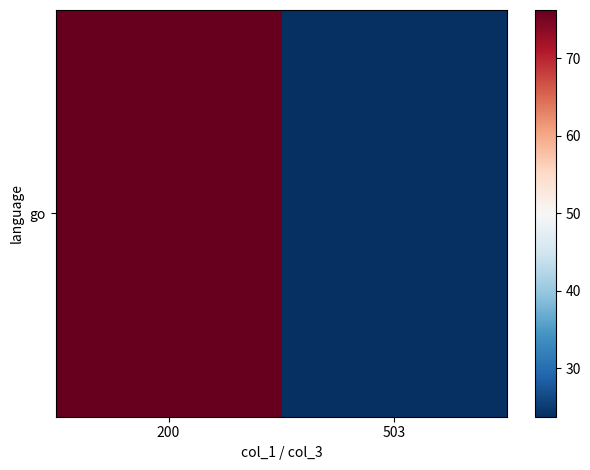

What is the difference between the values at 200 and 503?

52.5